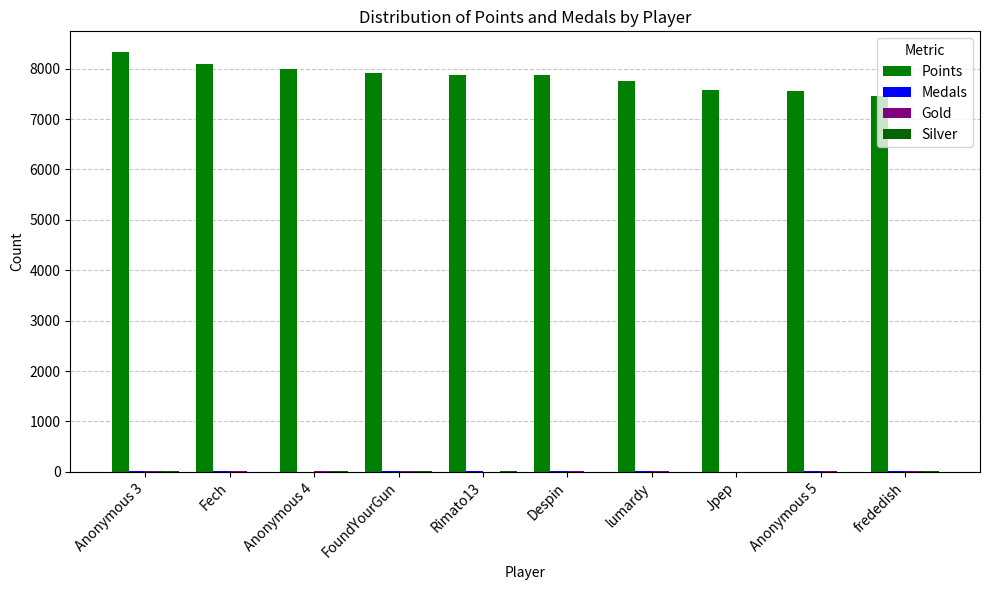

What is the label of the 10th bar from the left?

frededish